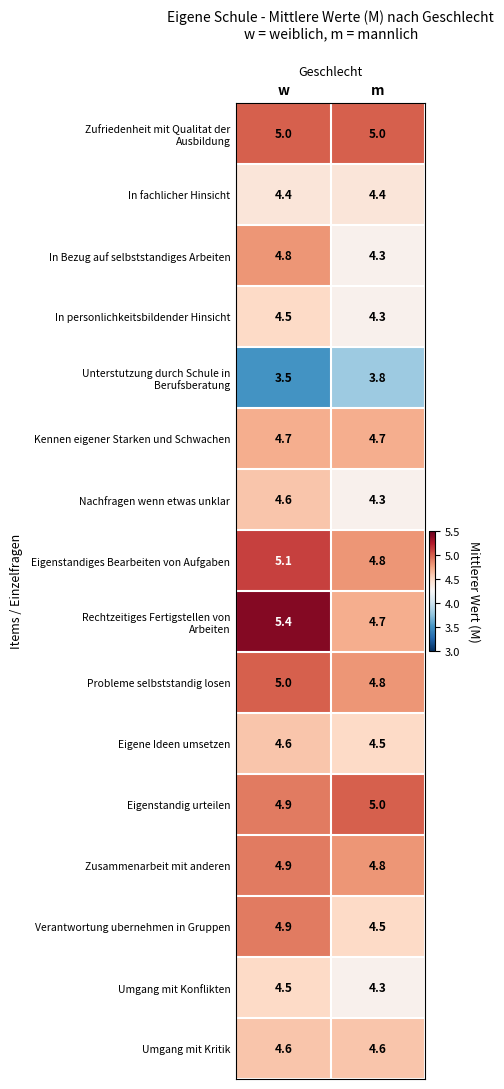

The value of Kennen eigener Starken und Schwachen at w is 2.2. True or false?

False